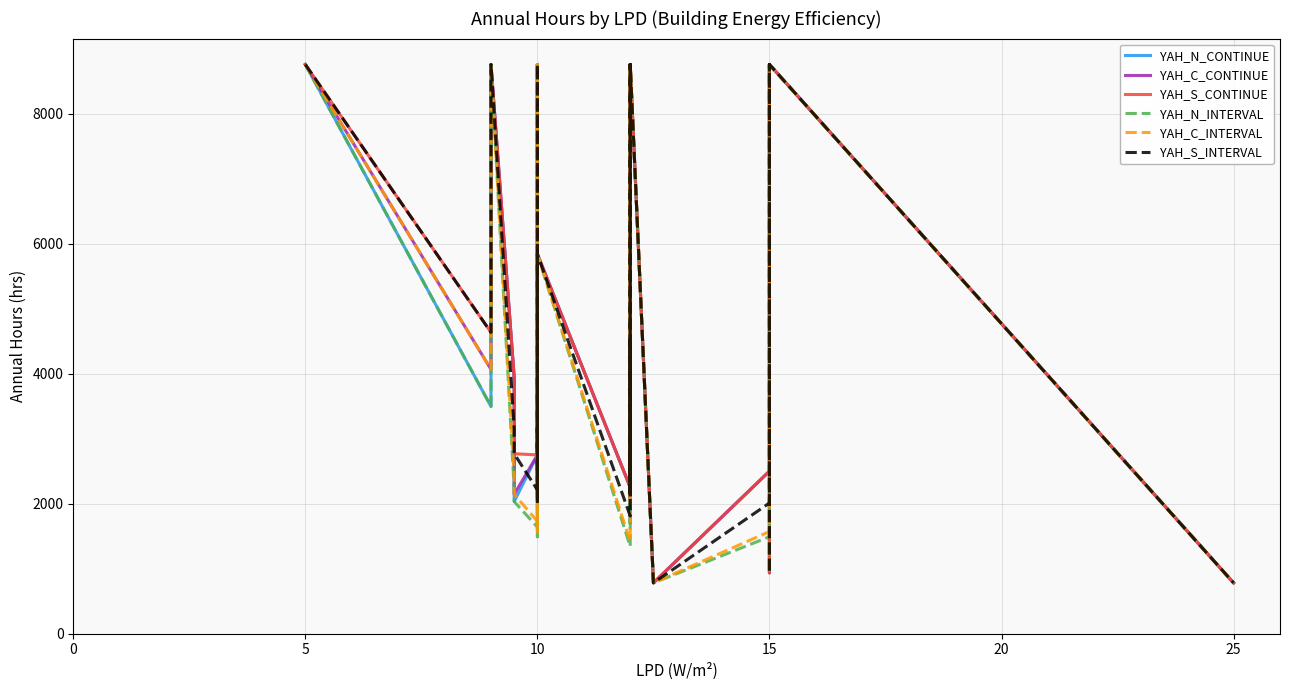

True or false: YAH_N_INTERVAL and YAH_N_CONTINUE intersect in this chart.

False